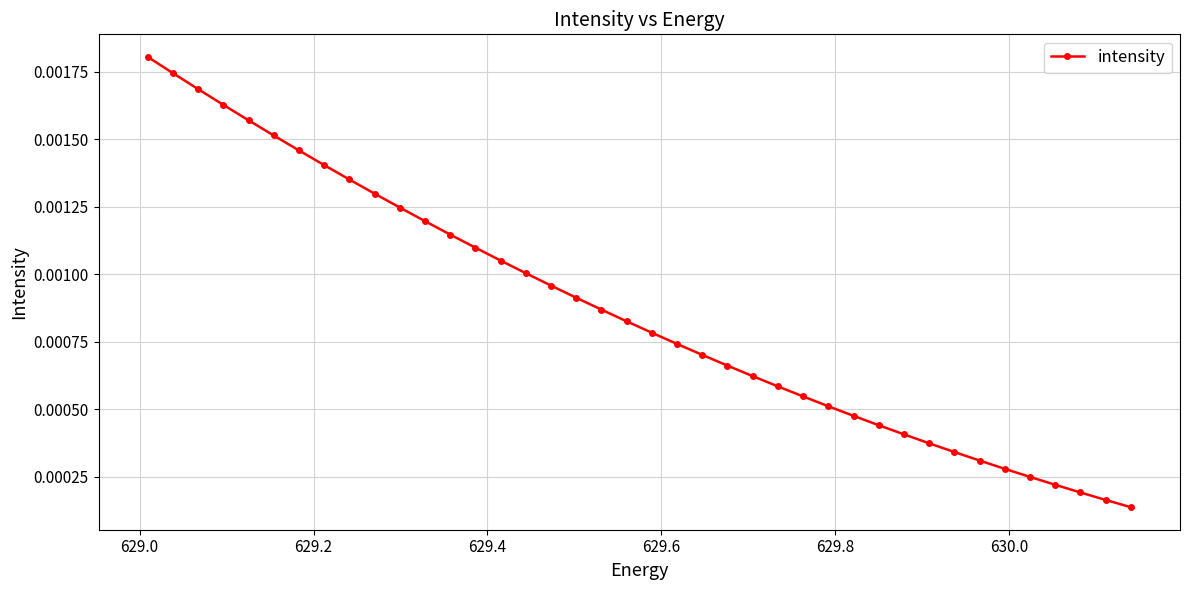

How many categories are shown in the chart?

40